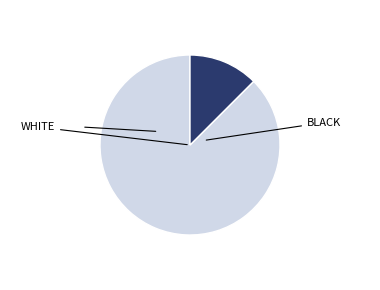

Count the number of slices in the pie.

2